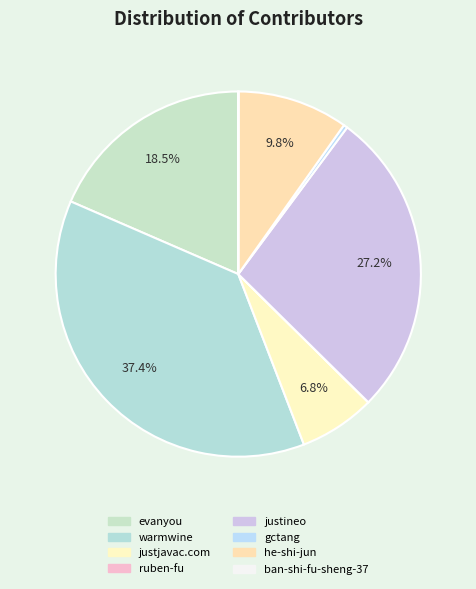

Combined, do he-shi-jun and ban-shi-fu-sheng-37 account for over 50%?

No